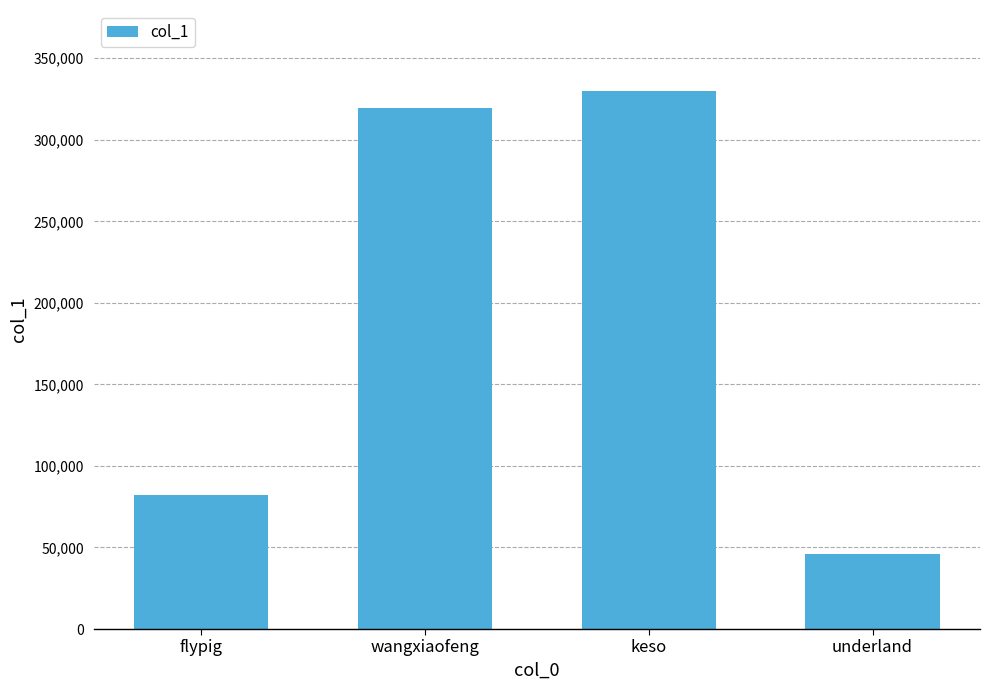

What is the sum of the values at flypig and wangxiaofeng?

401331